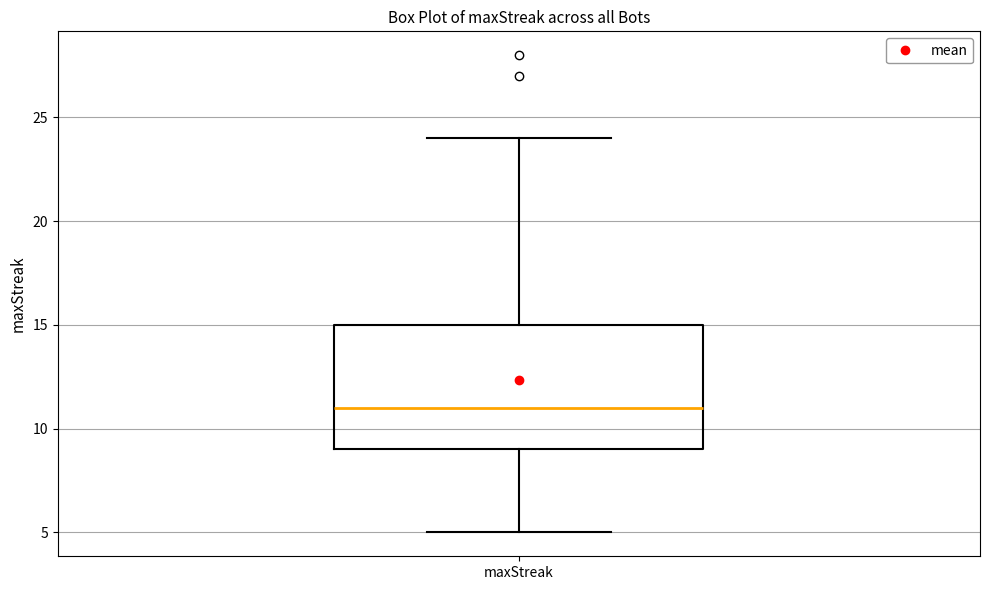

Read this box plot against the y-axis: the position of the median line, the range covered by the box, and the ends of both whiskers. The values are not printed on the chart, so give them approximately, as read against the axis.

median 11, box 9 to 15, whiskers 5 to 24